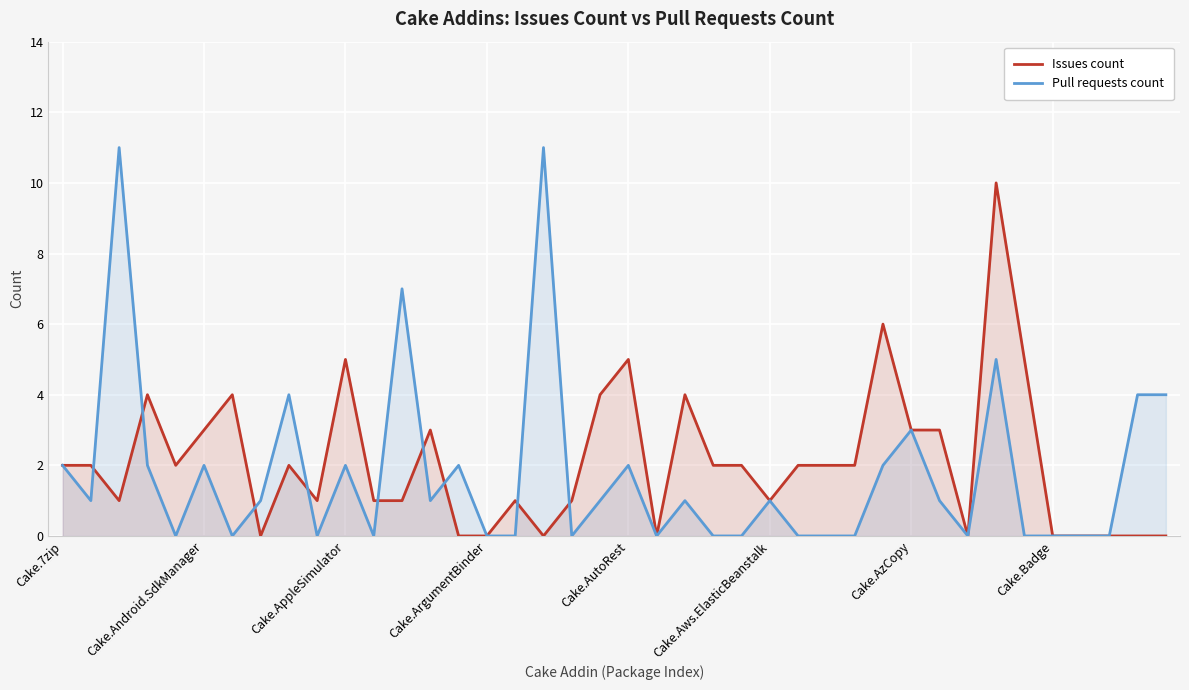

True or false: Issues count has more than 1 interior local peaks.

True